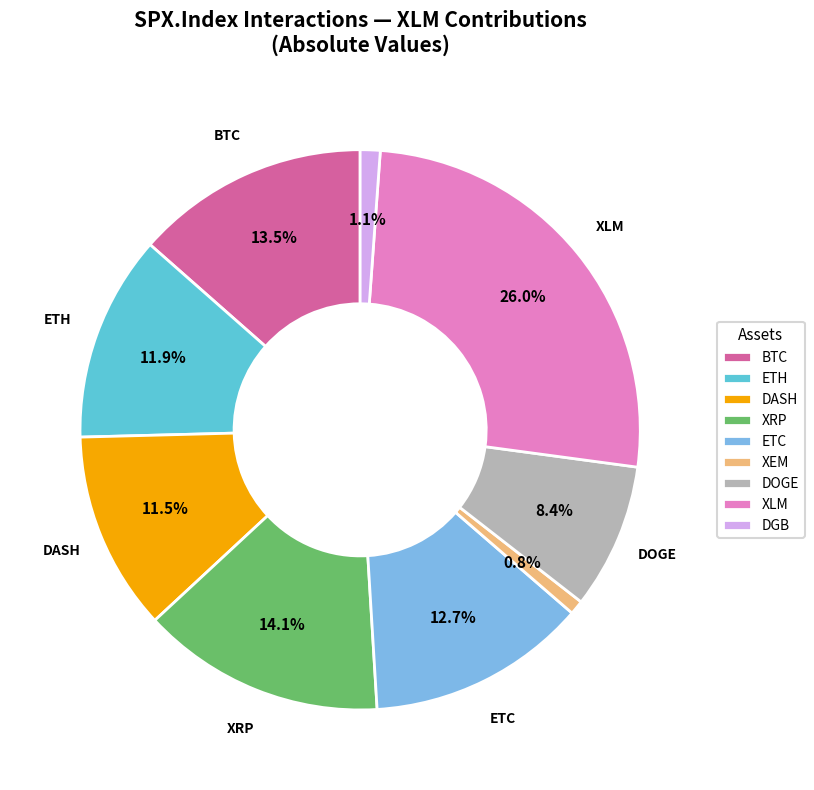

Which slice is the largest?

XLM